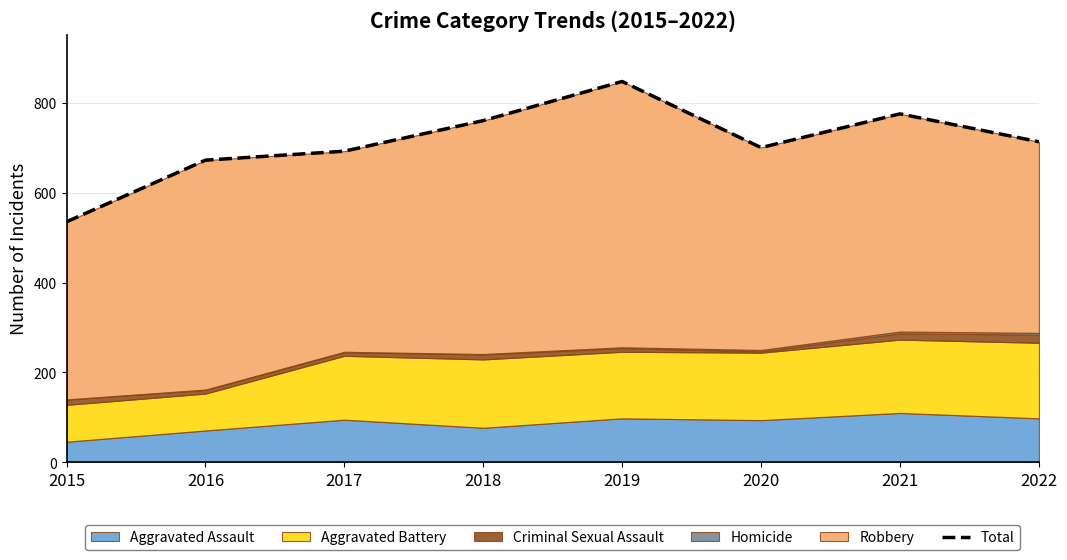

Which has a higher value, 2016 or 2021?

2021